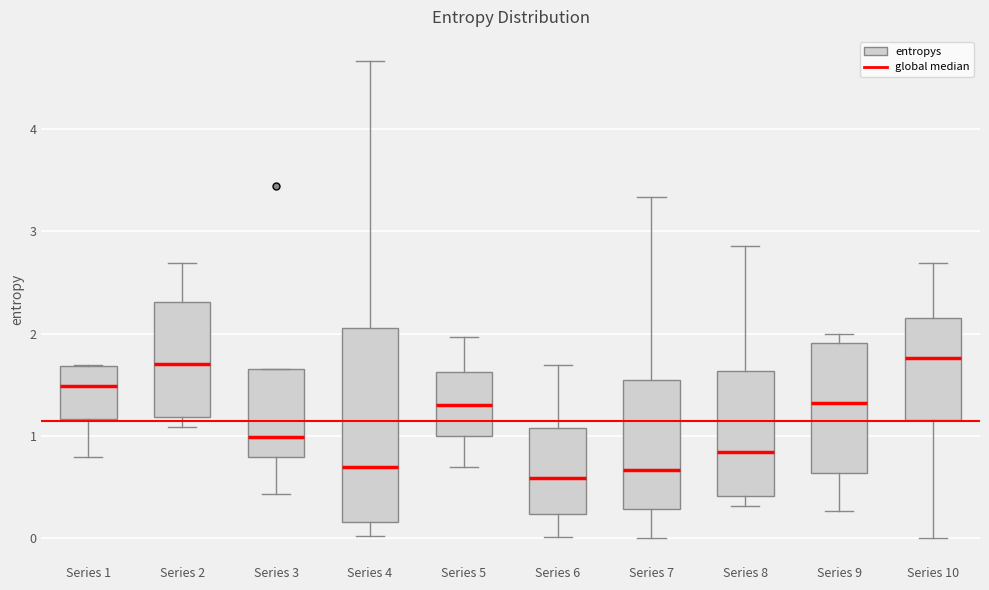

Reading left to right, read every box against the y-axis: the position of its median line, the range the box covers, and the ends of its whiskers. The values are not printed on the chart, so give them approximately, as read against the axis.

Series 1: median 1.5, box 1.2 to 1.7, whiskers 0.8 to 1.7
Series 2: median 1.7, box 1.2 to 2.3, whiskers 1.1 to 2.7
Series 3: median 1.0, box 0.8 to 1.7, whiskers 0.4 to 1.7
Series 4: median 0.7, box 0.2 to 2.1, whiskers 0.0 to 4.7
Series 5: median 1.3, box 1.0 to 1.6, whiskers 0.7 to 2.0
Series 6: median 0.6, box 0.2 to 1.1, whiskers 0.0 to 1.7
Series 7: median 0.7, box 0.3 to 1.5, whiskers 0.0 to 3.3
Series 8: median 0.8, box 0.4 to 1.6, whiskers 0.3 to 2.9
Series 9: median 1.3, box 0.6 to 1.9, whiskers 0.3 to 2.0
Series 10: median 1.8, box 1.2 to 2.2, whiskers 0.0 to 2.7